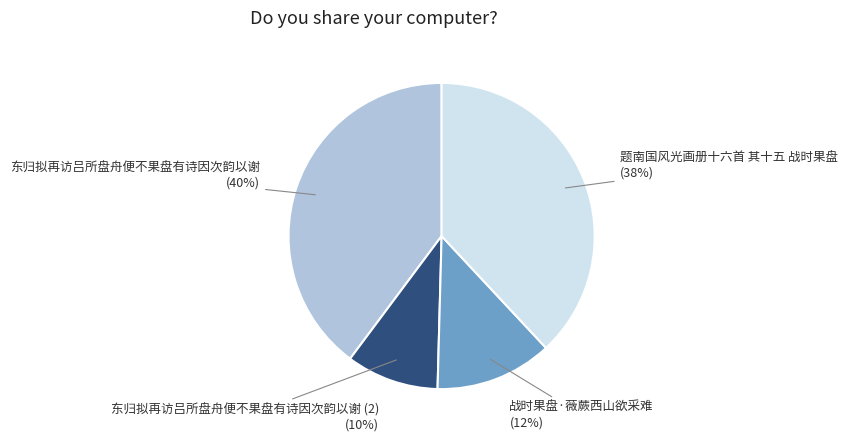

To the nearest percent, what is the combined percentage of 东归拟再访吕所盘舟便不果盘有诗因次韵以谢 and 战时果盘·薇蕨西山欲采难?

52%